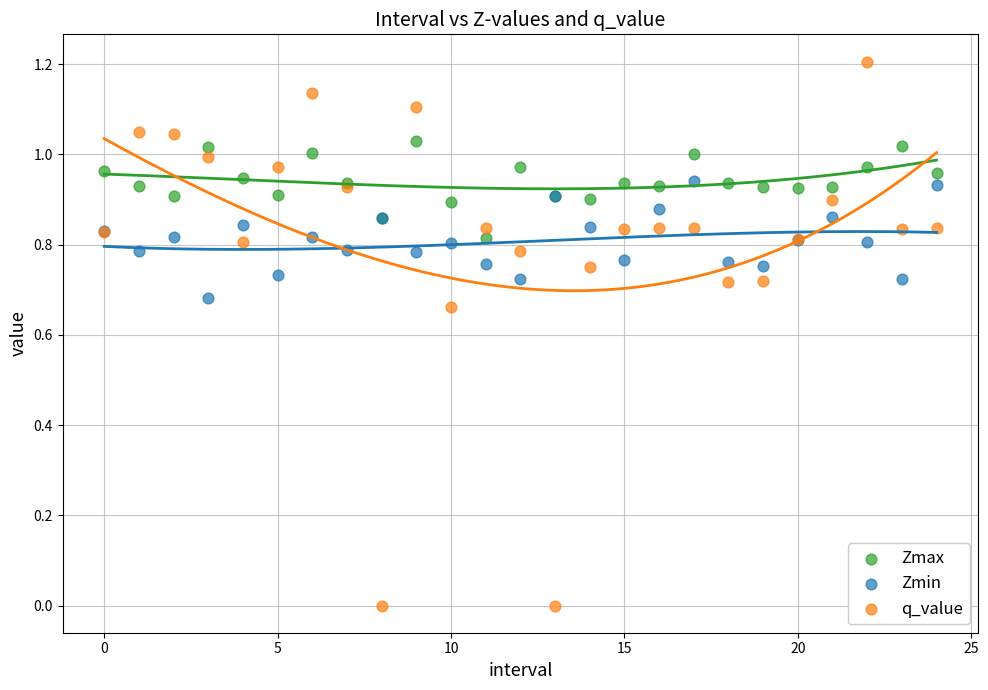

Which series has the widest spread of Y values?

q_value